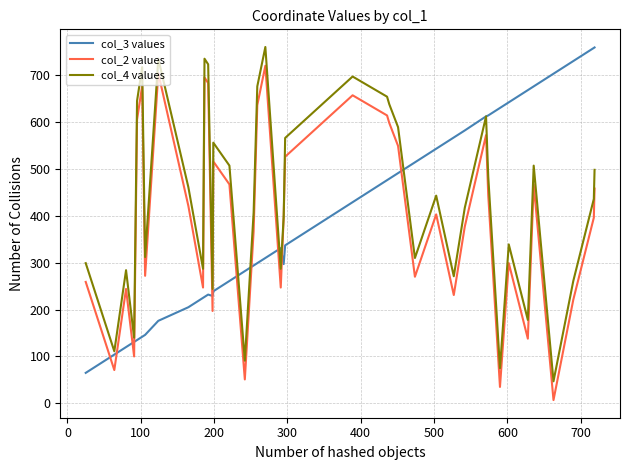

After their last crossing, which series has the higher values: col_2 values or col_3 values?

col_3 values